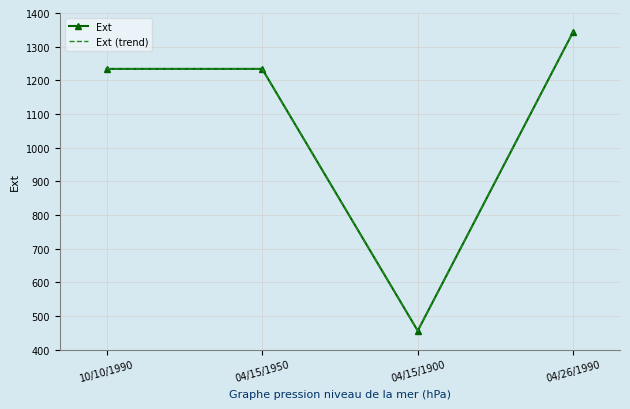

Which series has the largest total across all categories?

Ext